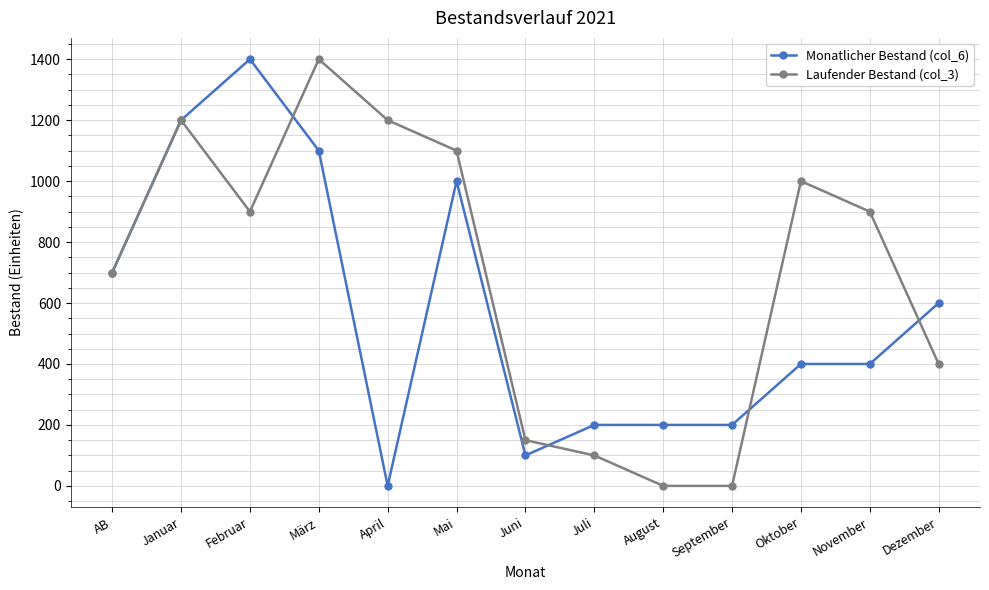

List the series in order of their overall mean, lowest first.

Monatlicher Bestand (col_6), Laufender Bestand (col_3)